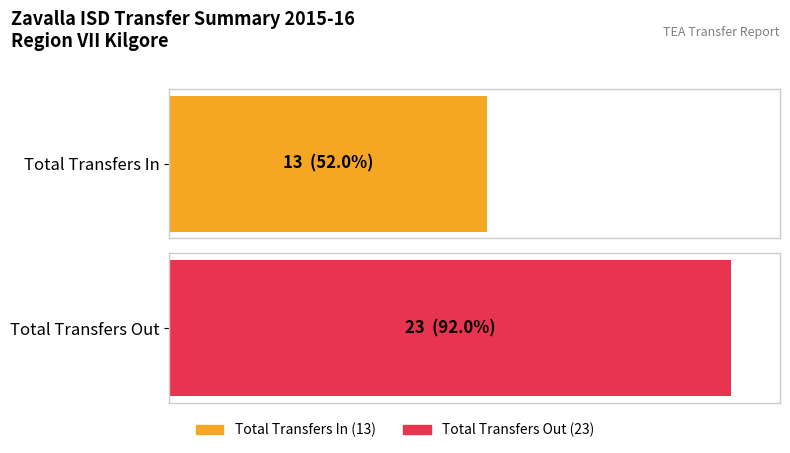

Which category has the lowest value in the Transfers Out series?

Total Transfers Out